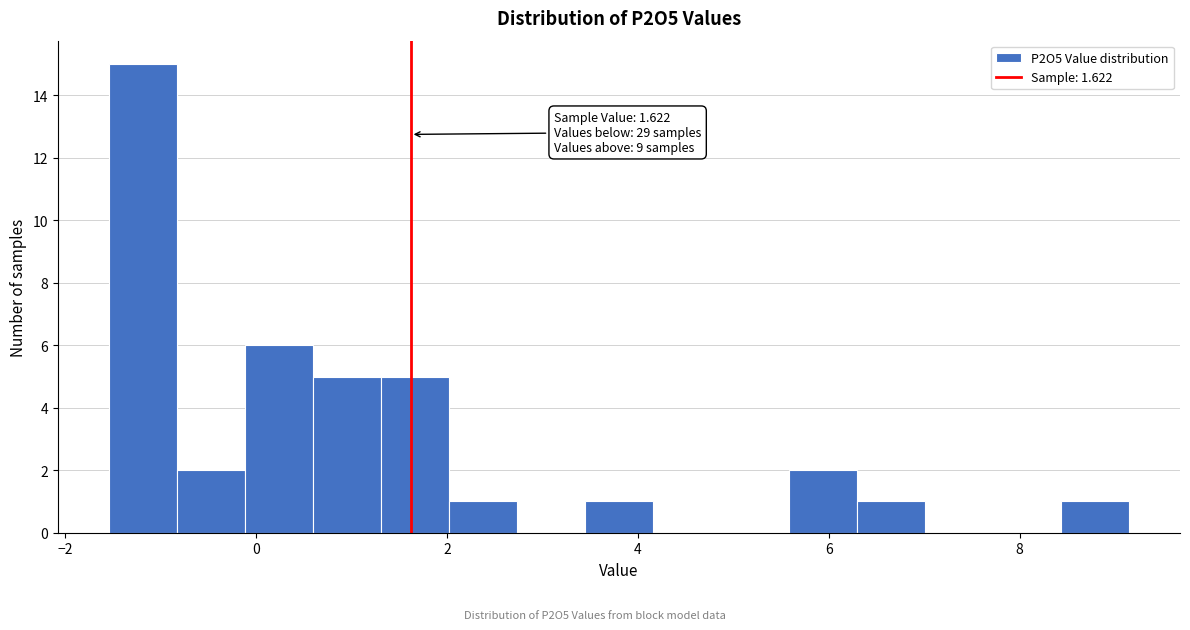

Around what value on the x-axis is the tallest bar? Give the approximate position of its centre, as read against the axis.

-1.2